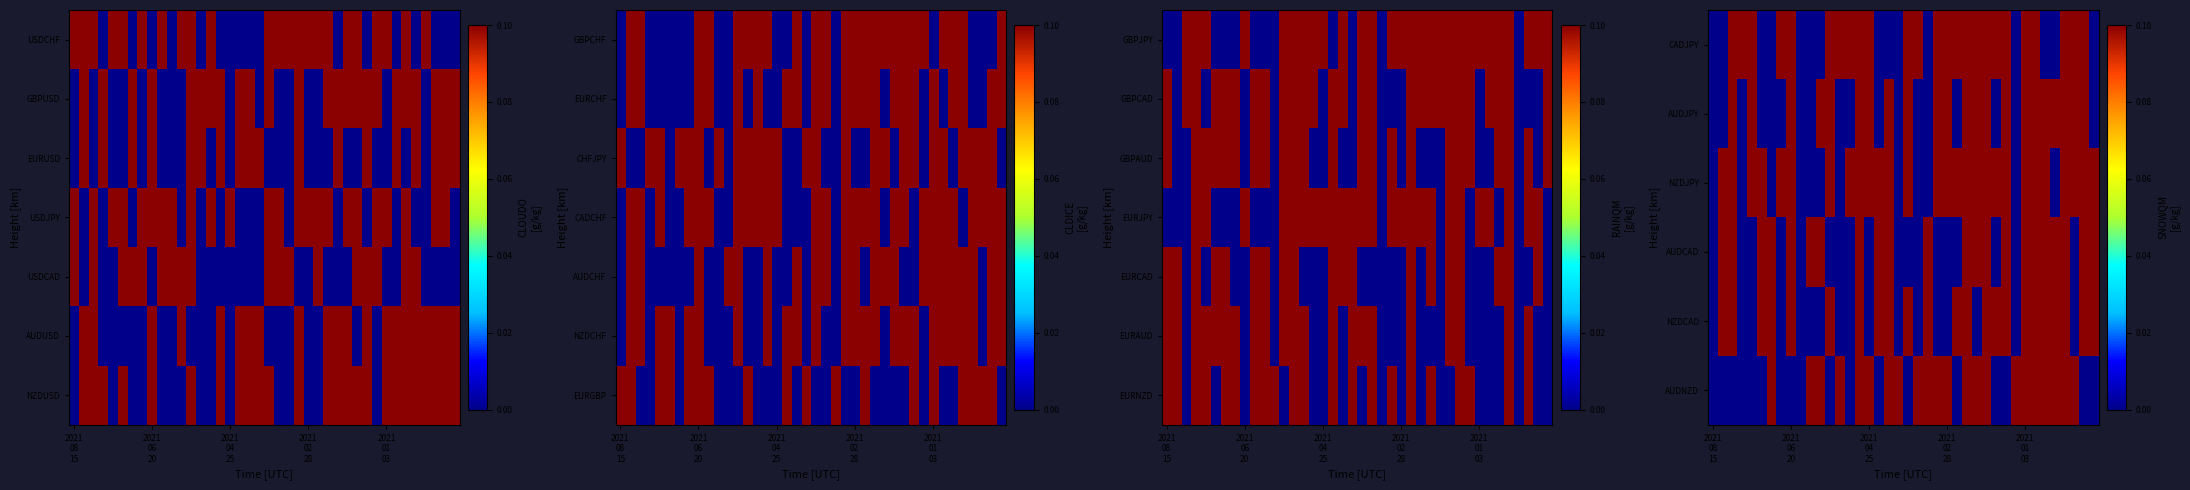

Which label corresponds to the smallest value in the chart?

2021
08
15